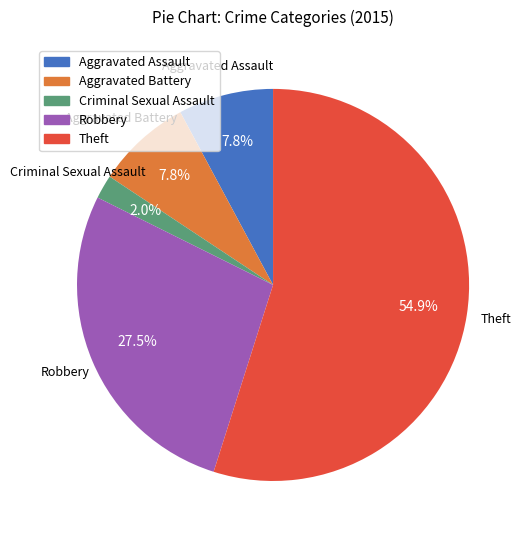

Does any single category account for the majority?

Yes